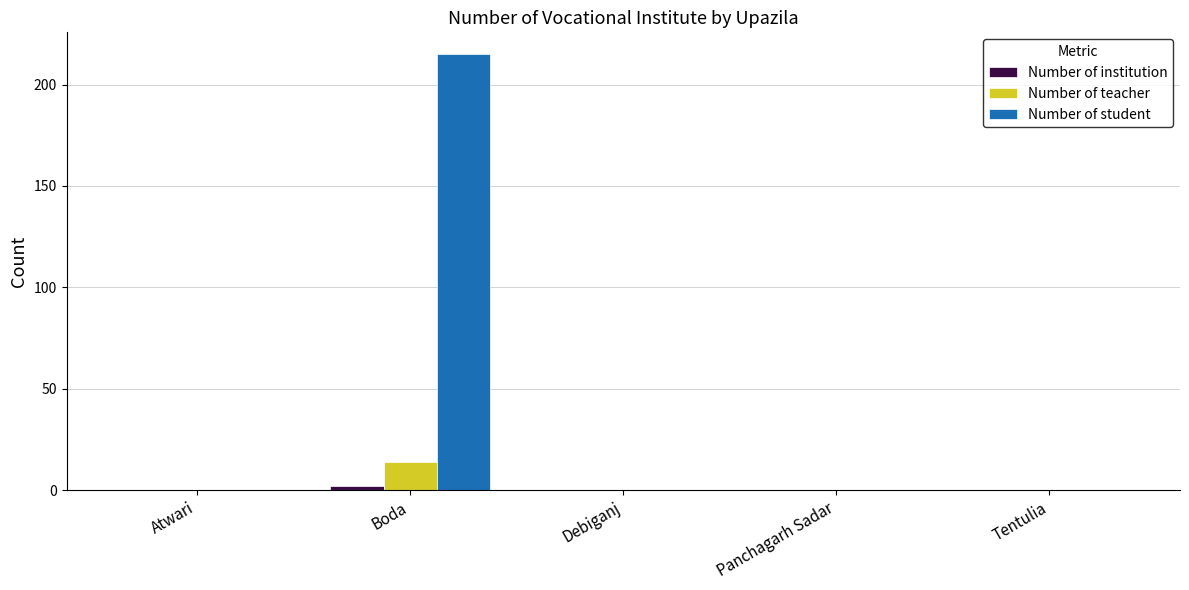

Which series has the largest total across all categories?

Number of student